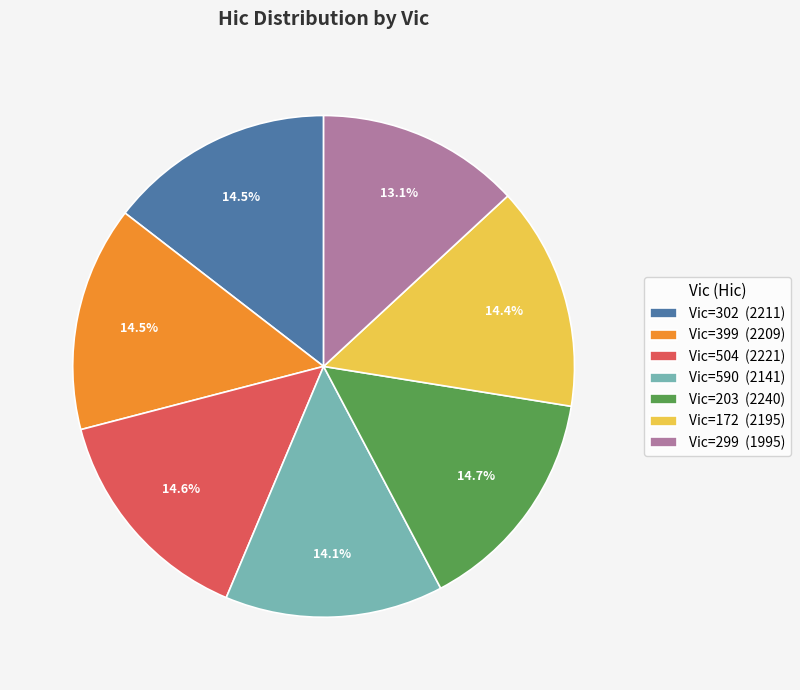

Which category has the smallest portion of the pie?

Vic=299 (1995)